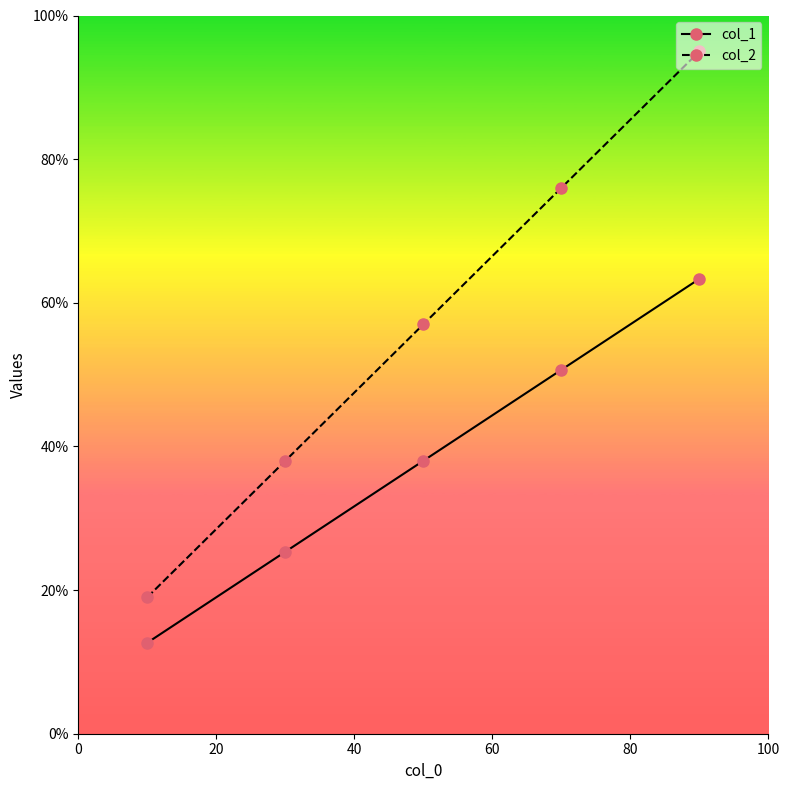

What is the average value of the col_1 series?

38.0